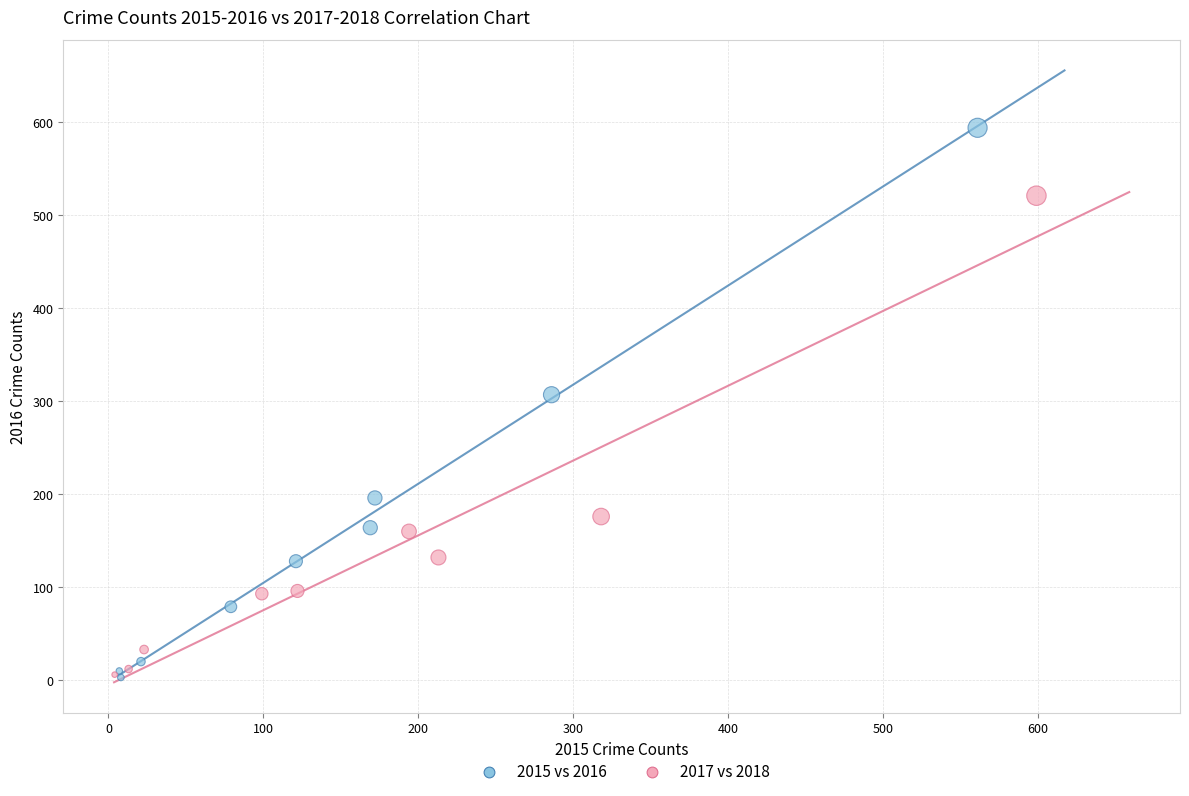

Which series reaches the maximum Y coordinate?

2015 vs 2016